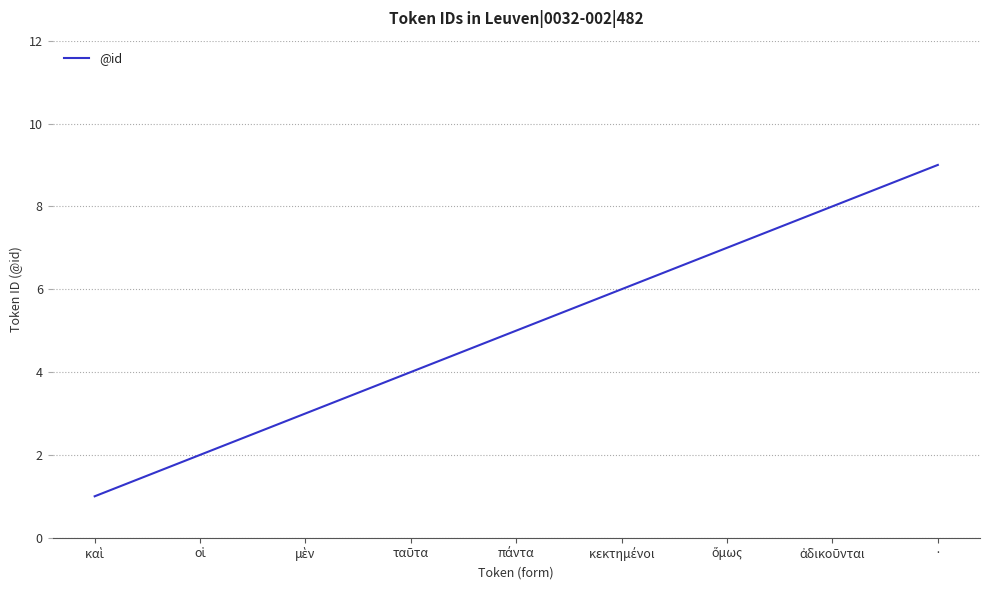

What is the sum of all values?

45